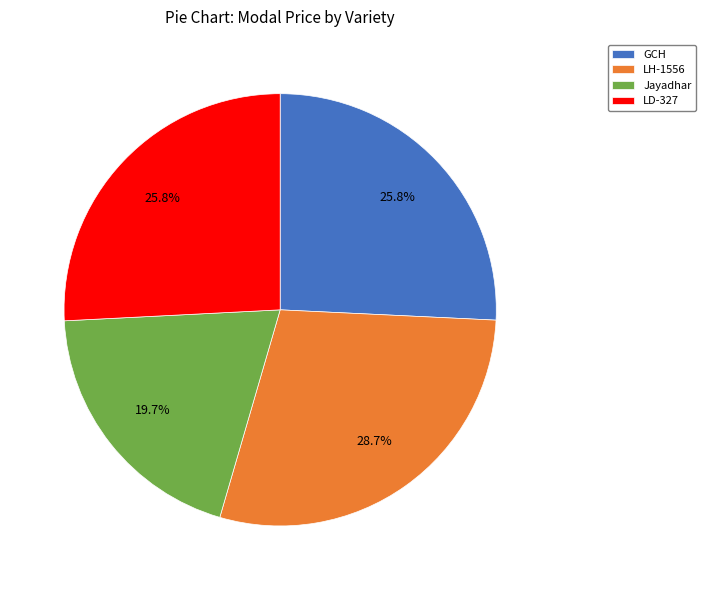

Does Jayadhar account for over 50% of the chart?

No